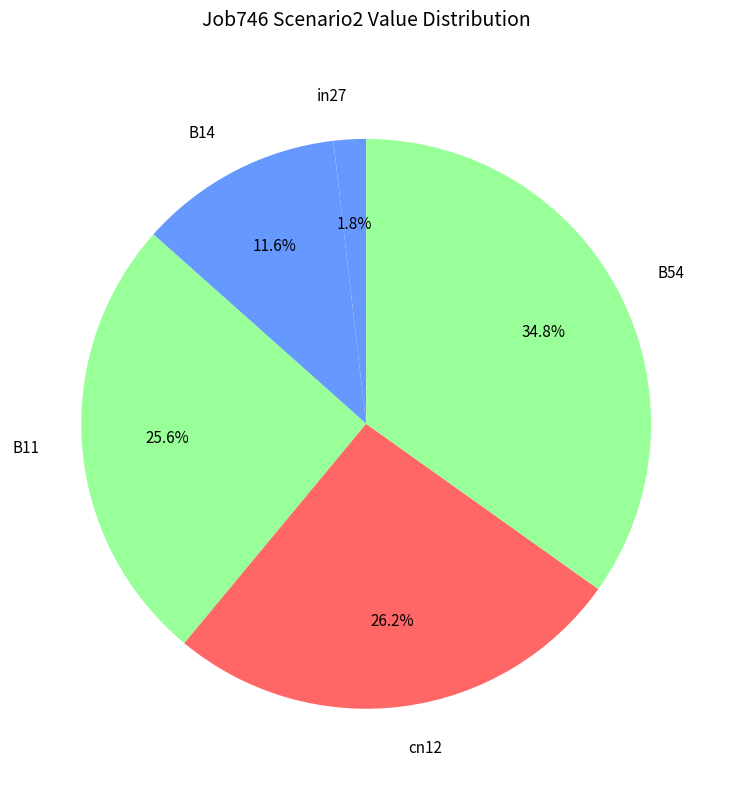

Does B14 represent more than half of the total?

No